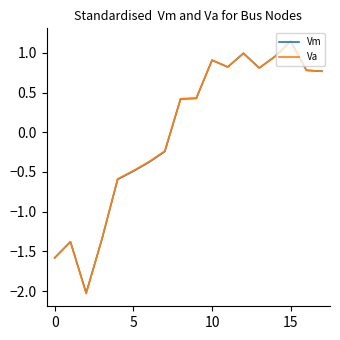

Which series has the widest spread of values?

Va